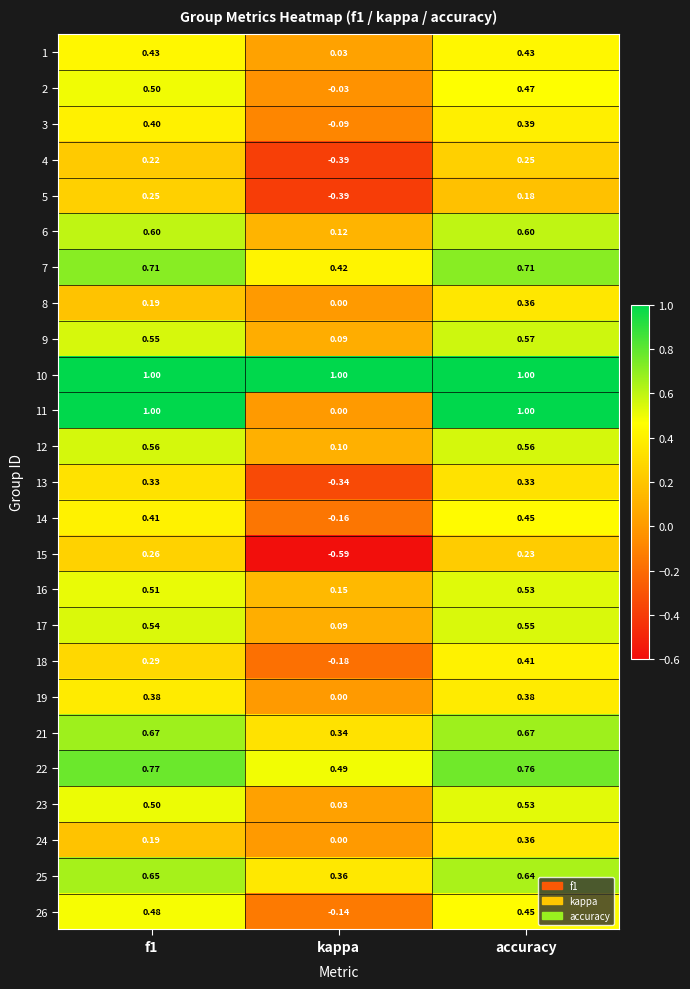

Where is 9 nearest to the value 0?

kappa